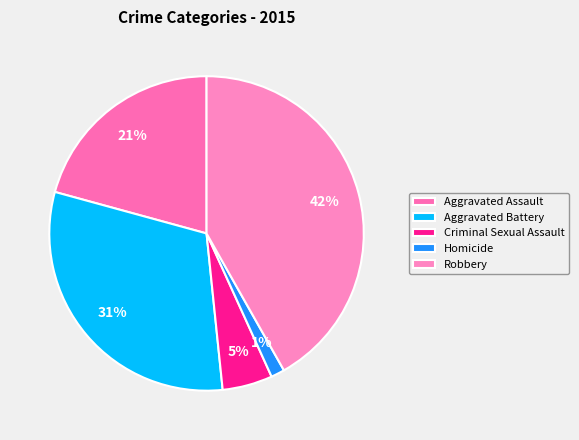

Which slice is the smallest?

Homicide